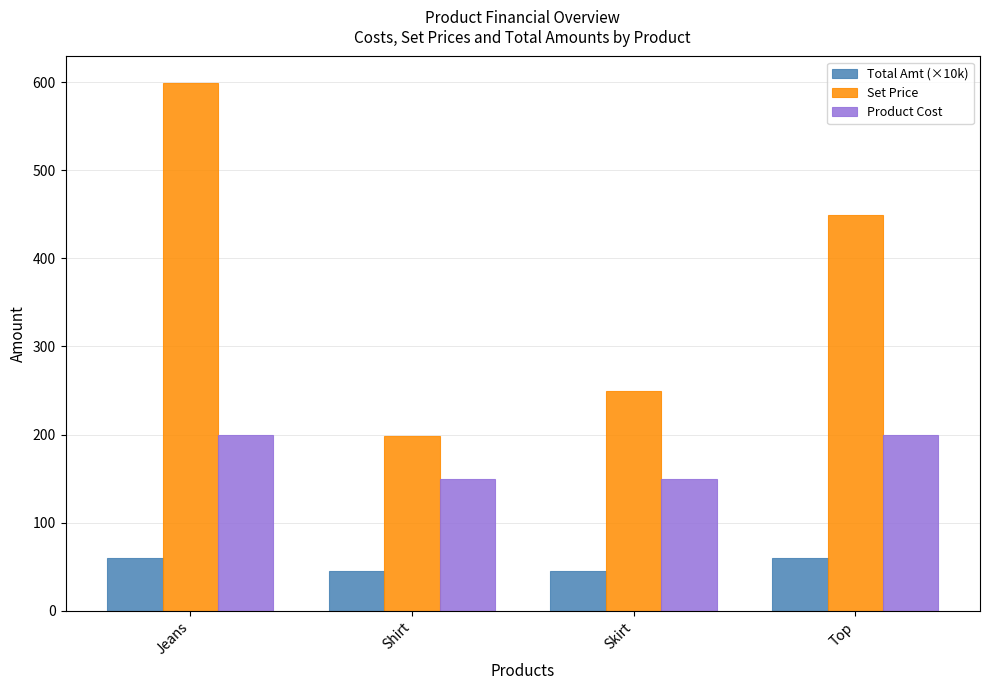

What is the difference between the maximum and minimum values in the Set Price series?

400